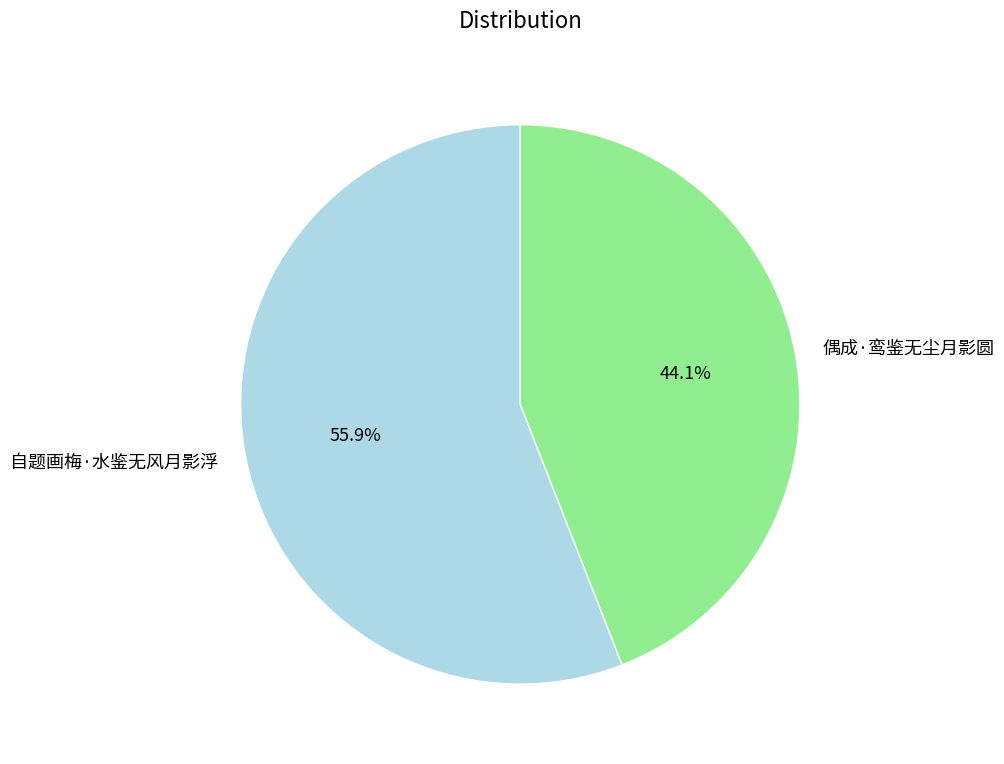

Is it true that 偶成·鸾鉴无尘月影圆 is 44% of the pie?

True